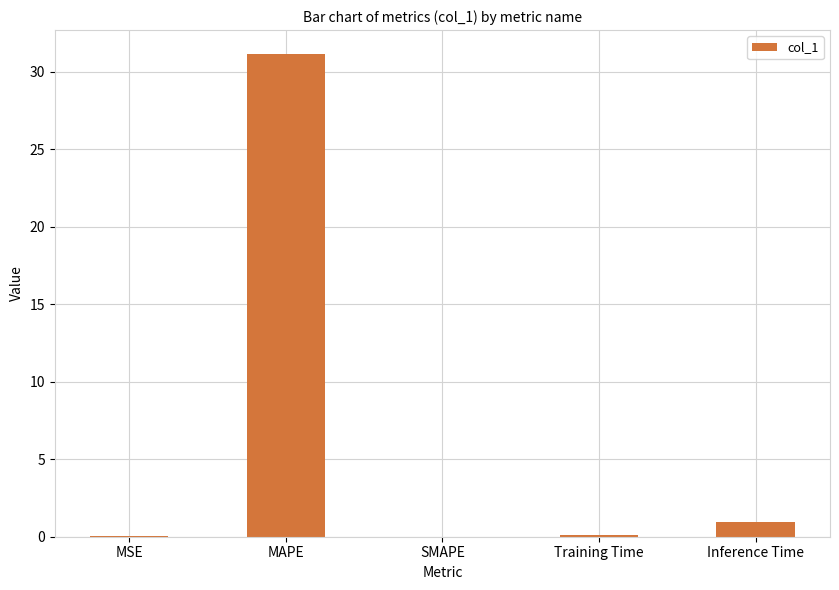

What is the change in value from SMAPE to Inference Time?

+0.9